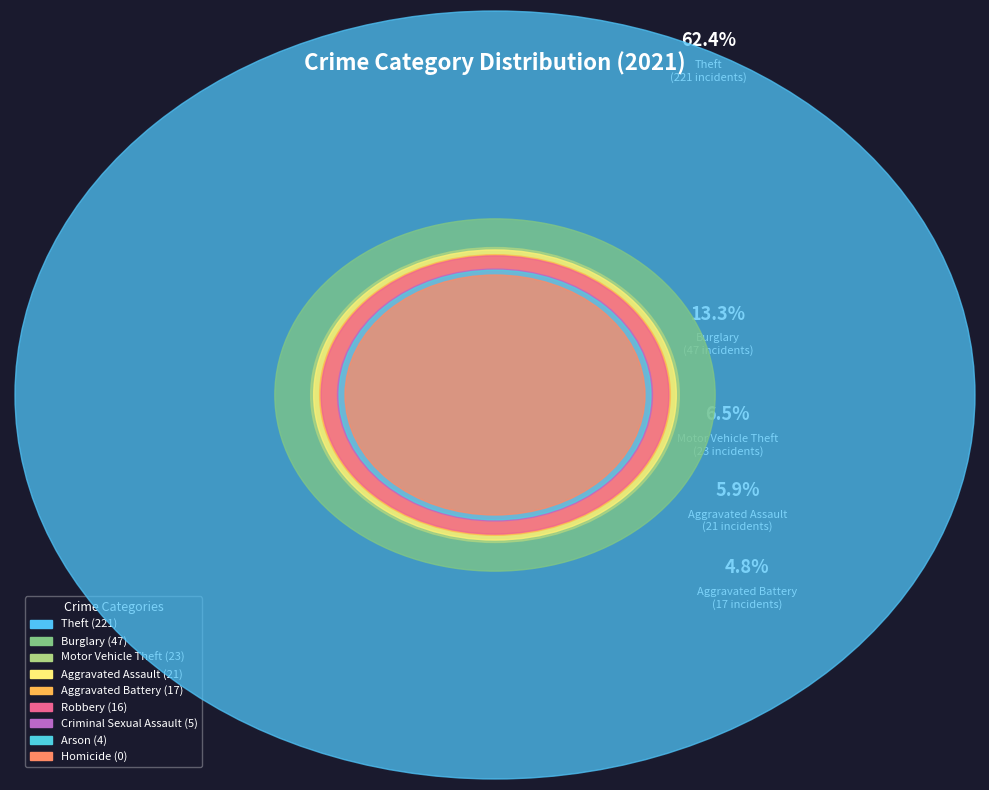

Do Homicide and Aggravated Battery together represent more than half of the pie?

No